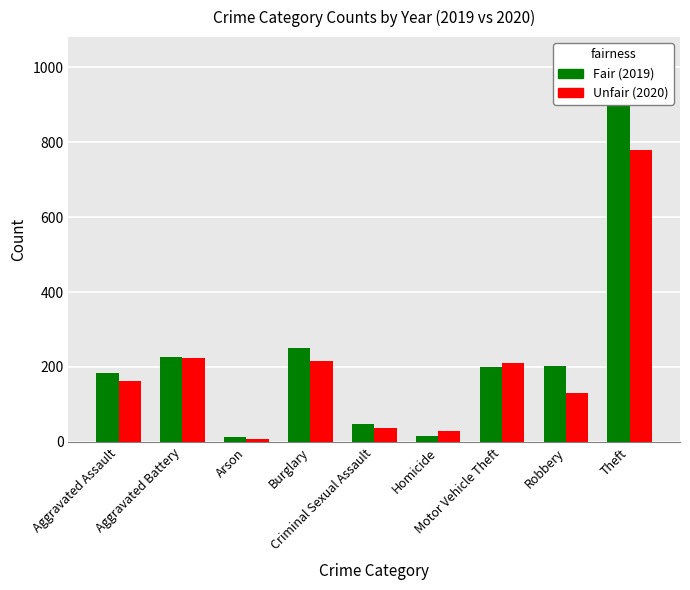

At how many categories does at least one series exceed 622?

1